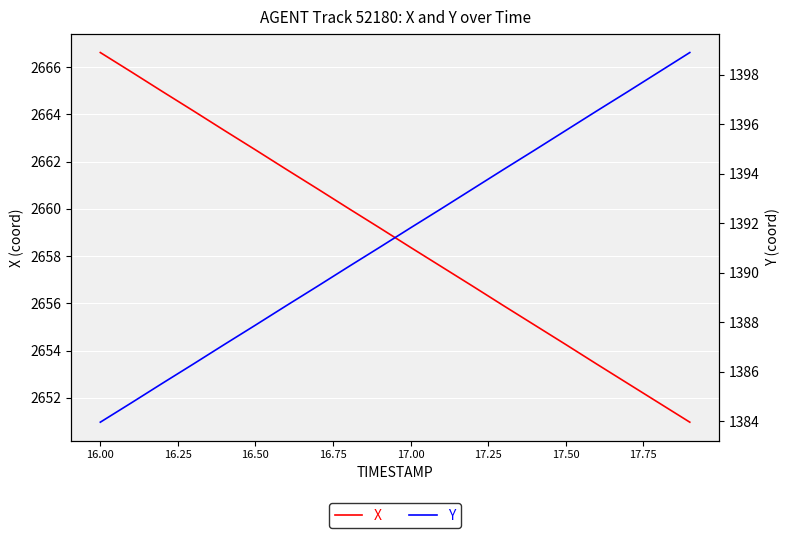

True or false: X and Y intersect in this chart.

False